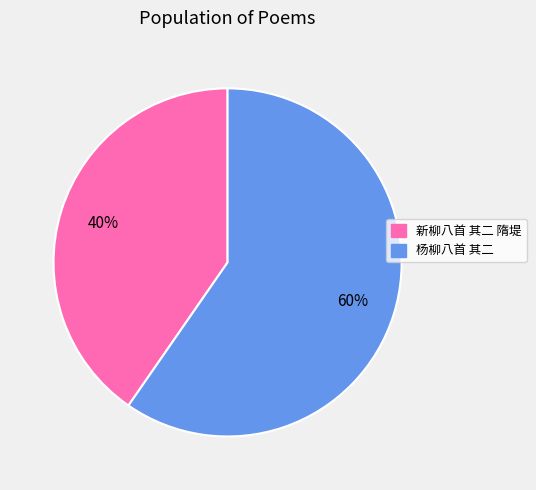

Which category has the biggest portion of the pie?

杨柳八首 其二